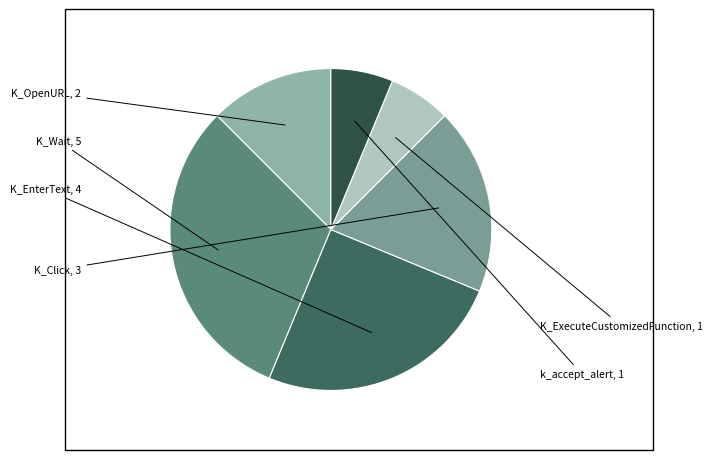

Which slice is the smallest?

K_ExecuteCustomizedFunction